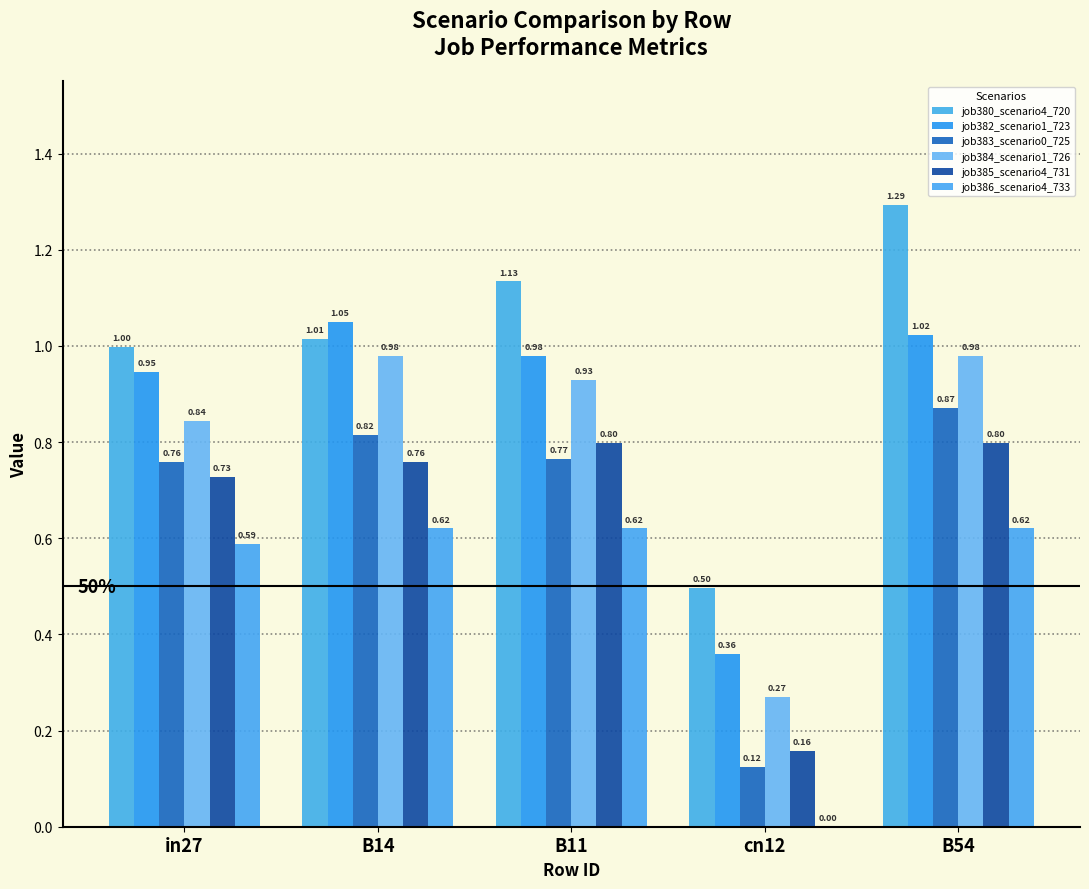

What are all the series names shown in the legend?

job380_scenario4_720, job382_scenario1_723, job383_scenario0_725, job384_scenario1_726, job385_scenario4_731, job386_scenario4_733